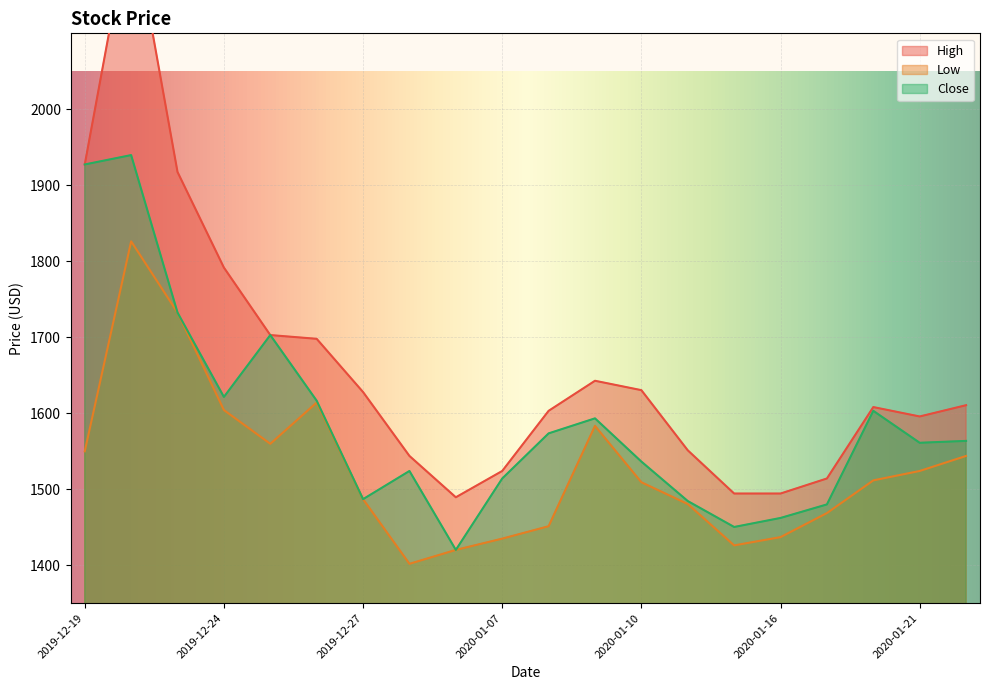

What position from the right is 2019-12-20?

19